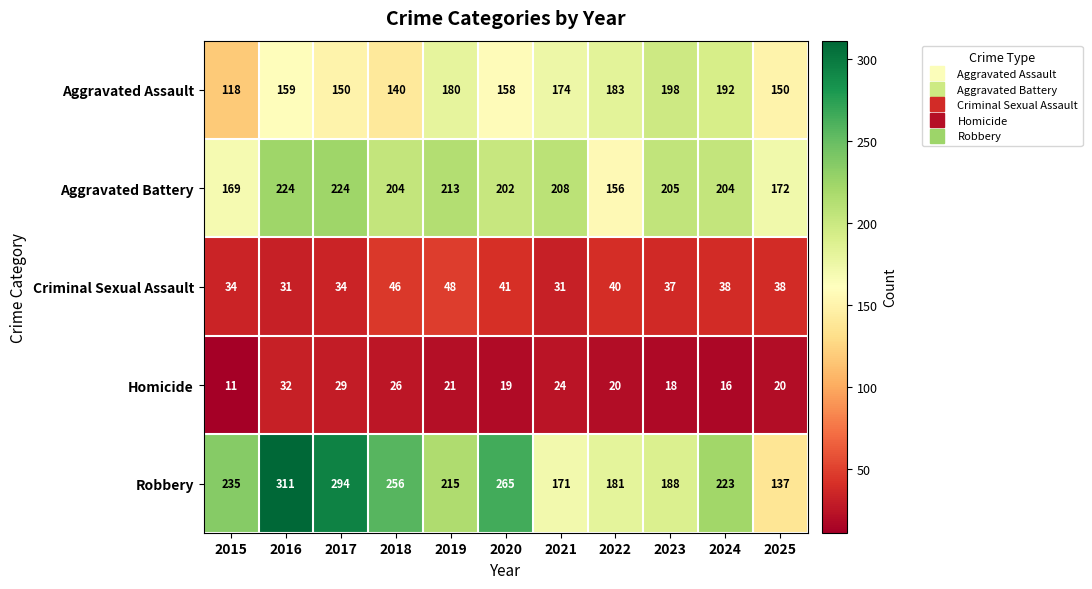

Rank the series at 2021 from lowest to highest value.

Homicide, Criminal Sexual Assault, Robbery, Aggravated Assault, Aggravated Battery